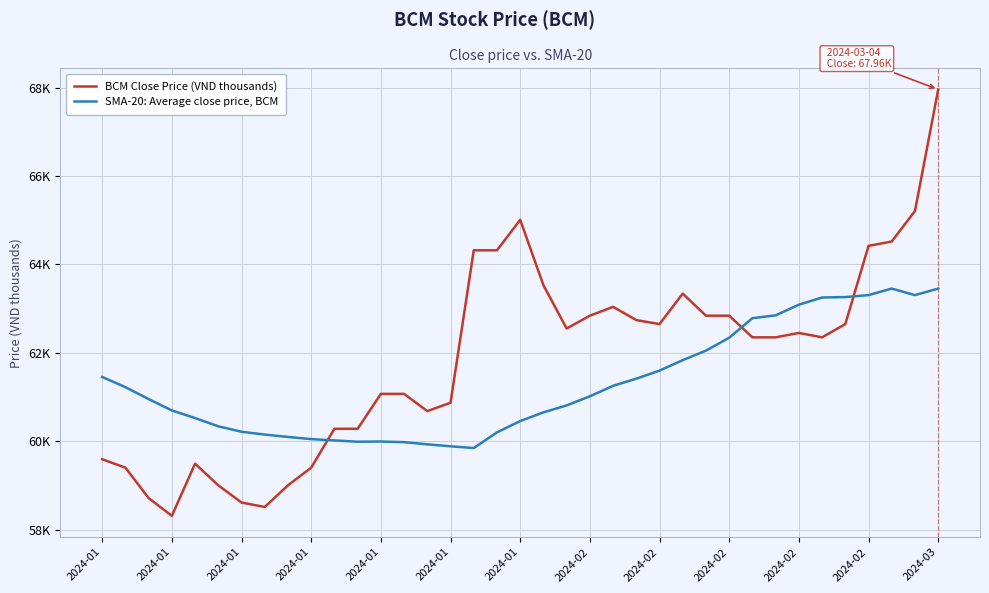

What are all the series names shown in the legend?

BCM Close Price (VND thousands), SMA-20: Average close price, BCM